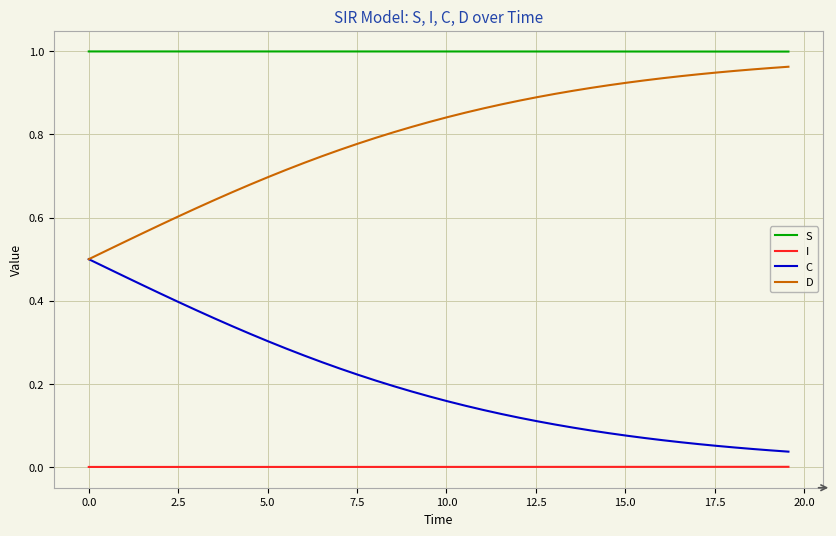

Rank the series by their average value, from lowest to highest.

I, C, D, S